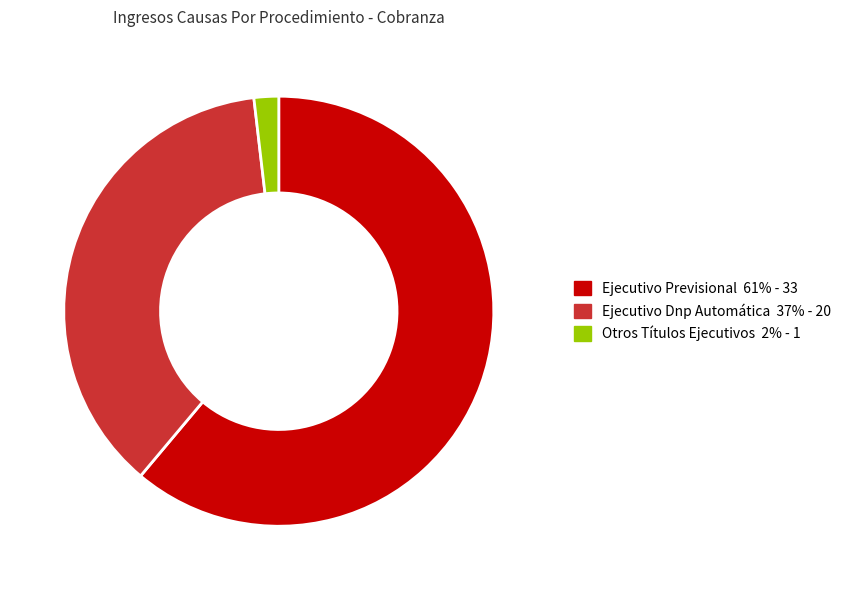

Rank the categories by value from highest to lowest.

Ejecutivo Previsional, Ejecutivo Dnp Automática, Otros Títulos Ejecutivos